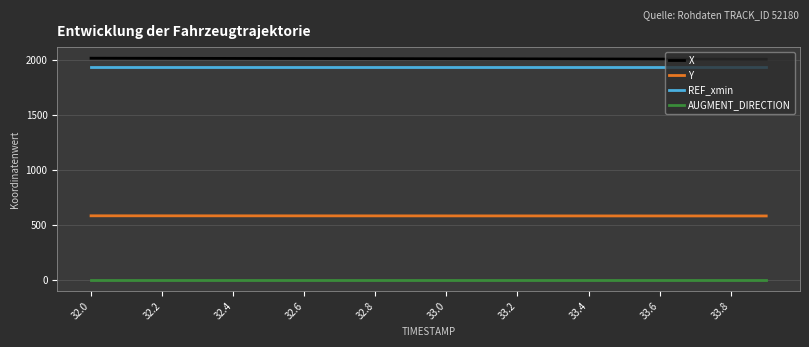

What is the maximum value shown in the chart?

2019.9